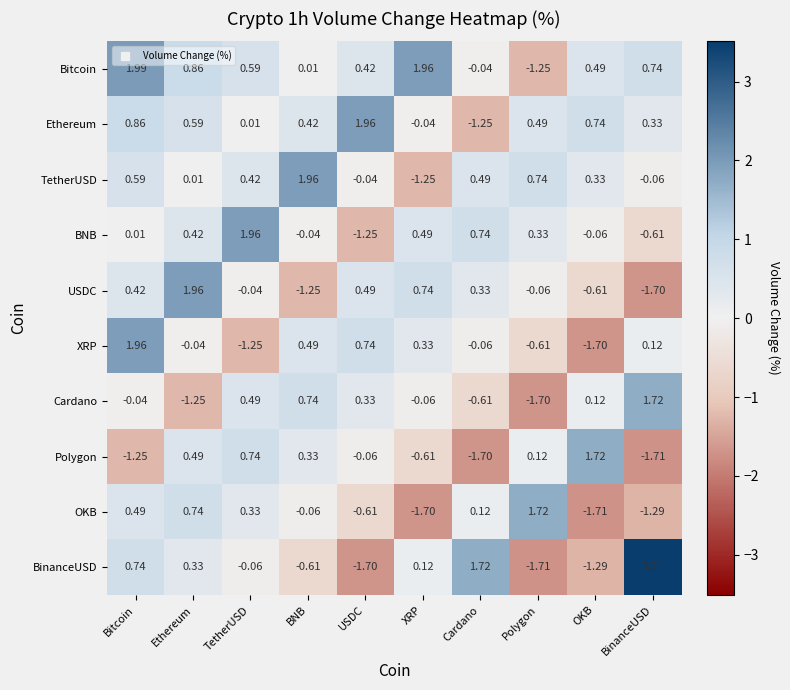

At which category is the sum across all series the highest?

Bitcoin